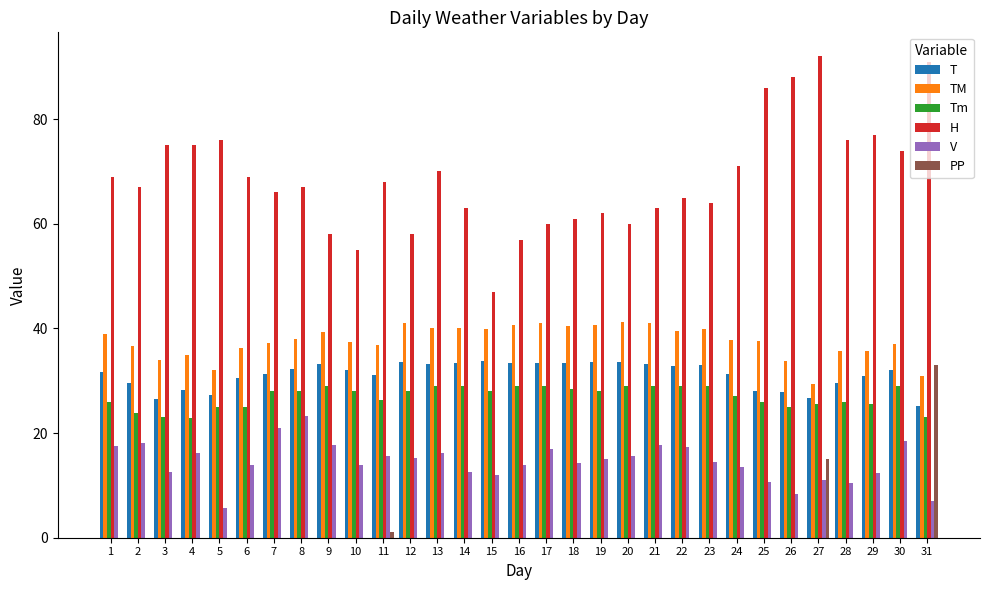

The Tm series shows 23.0 at 31. True or false?

True